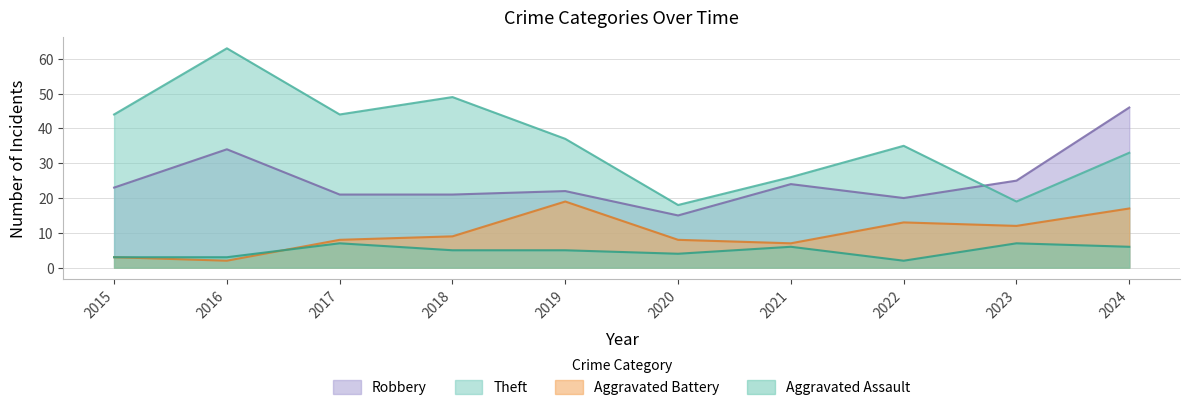

What is the difference between the highest and lowest values at 2020?

14